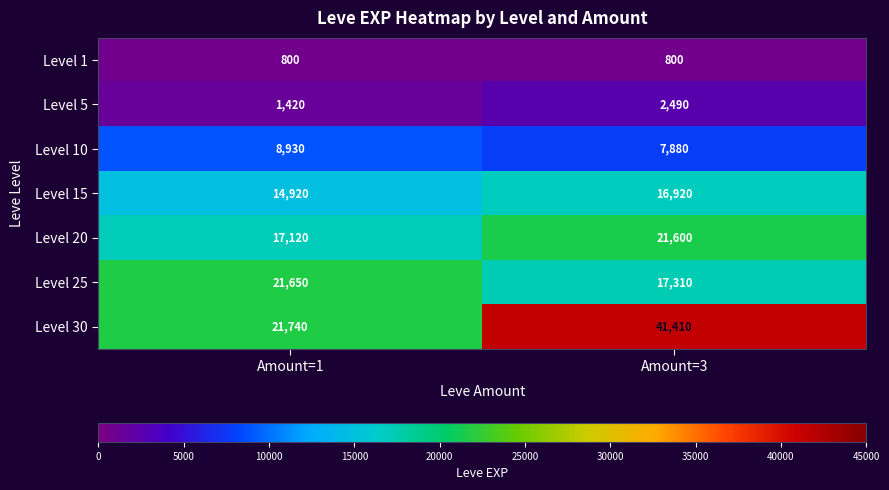

Reading right to left, what are all the values shown in this chart?

Level 1: 800	800
Level 5: 2490	1420
Level 10: 7880	8930
Level 15: 16920	14920
Level 20: 21600	17120
Level 25: 17310	21650
Level 30: 41410	21740